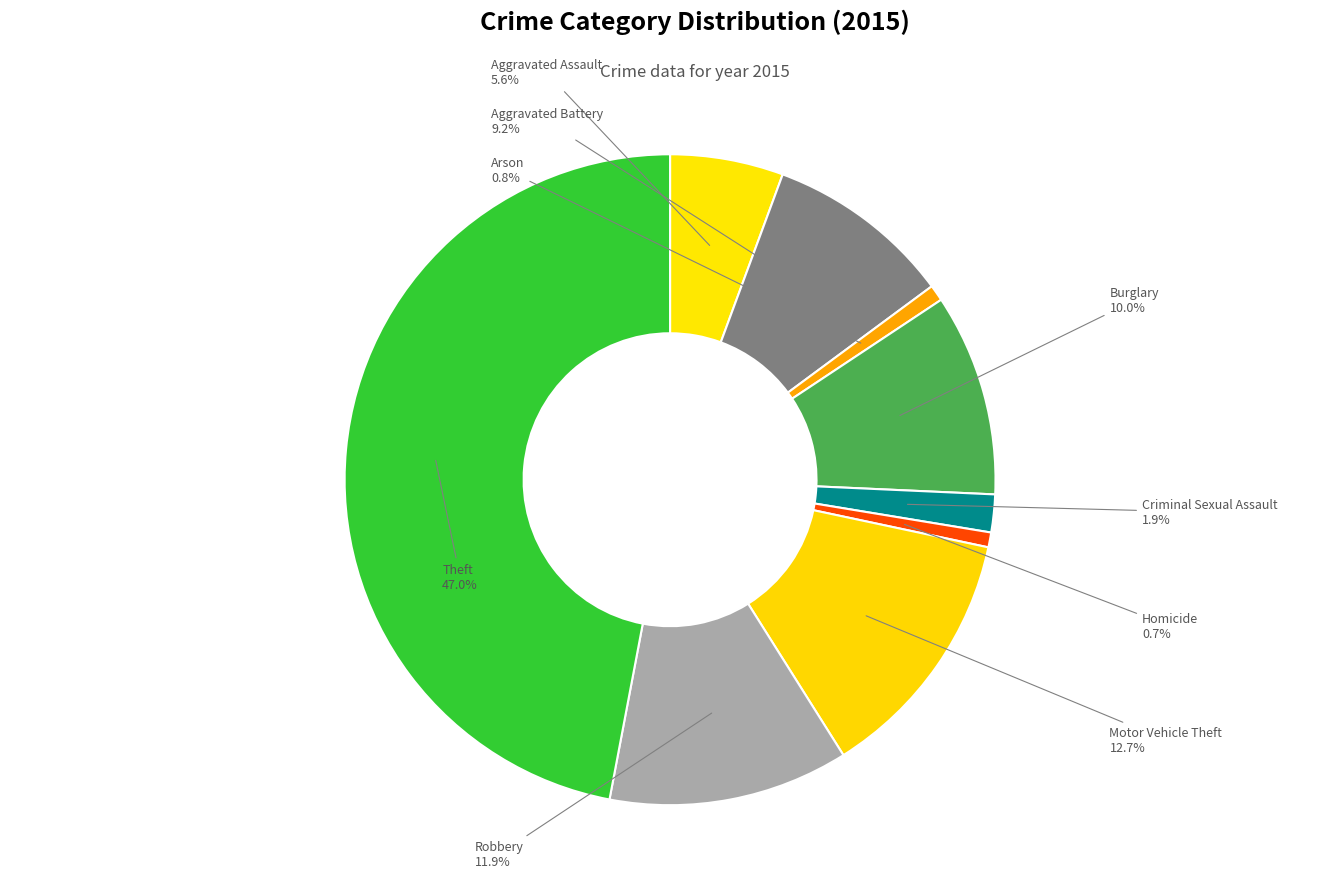

What percentage is the Aggravated Assault slice, to the nearest percent?

6%